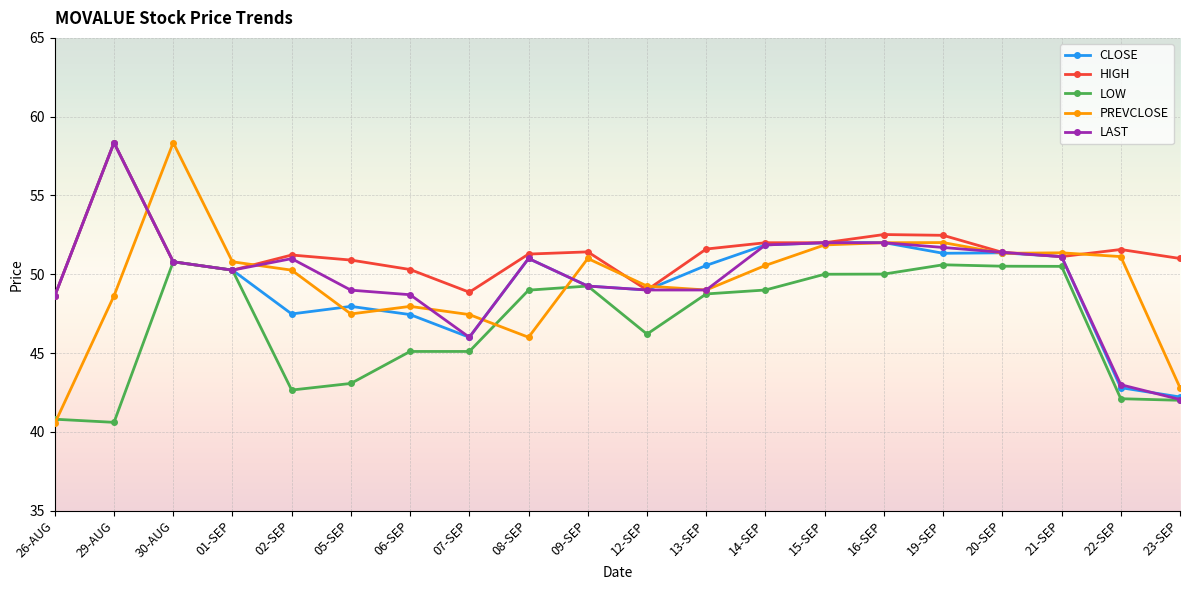

What position from the left is 01-SEP?

4